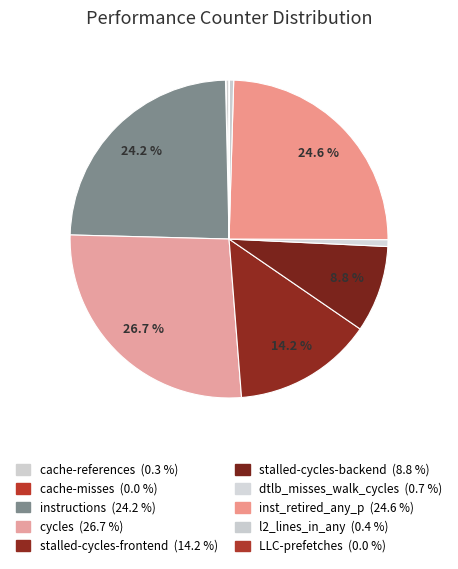

How many slices are in this pie chart?

10